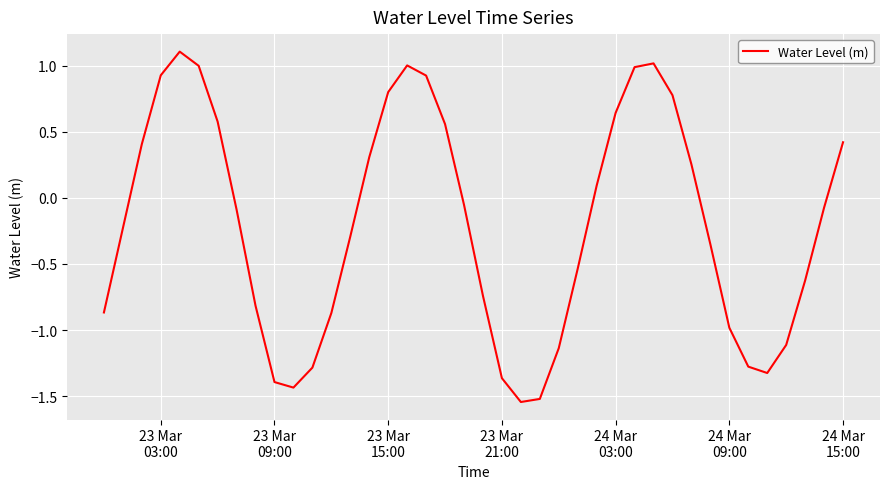

Is this an area chart (filled region under the line)?

No